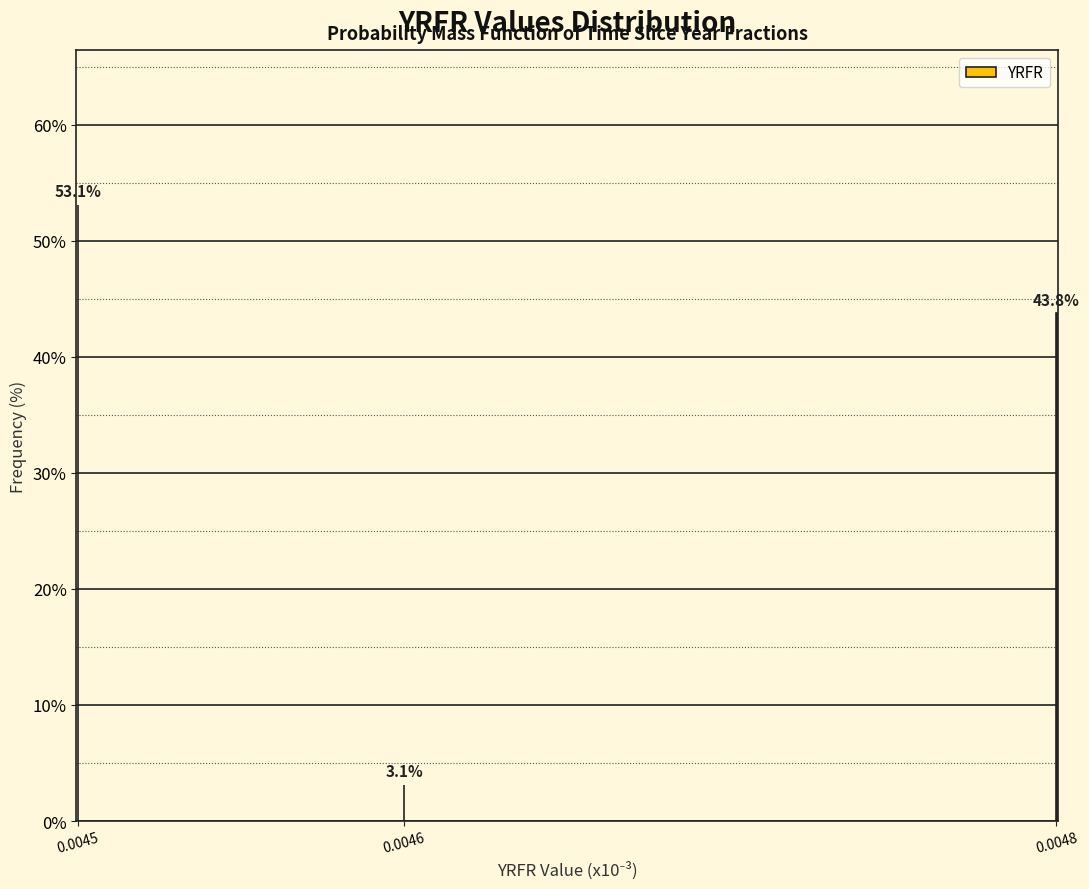

Reading left to right, transcribe all the data shown in this chart.

53.1	3.1	43.8